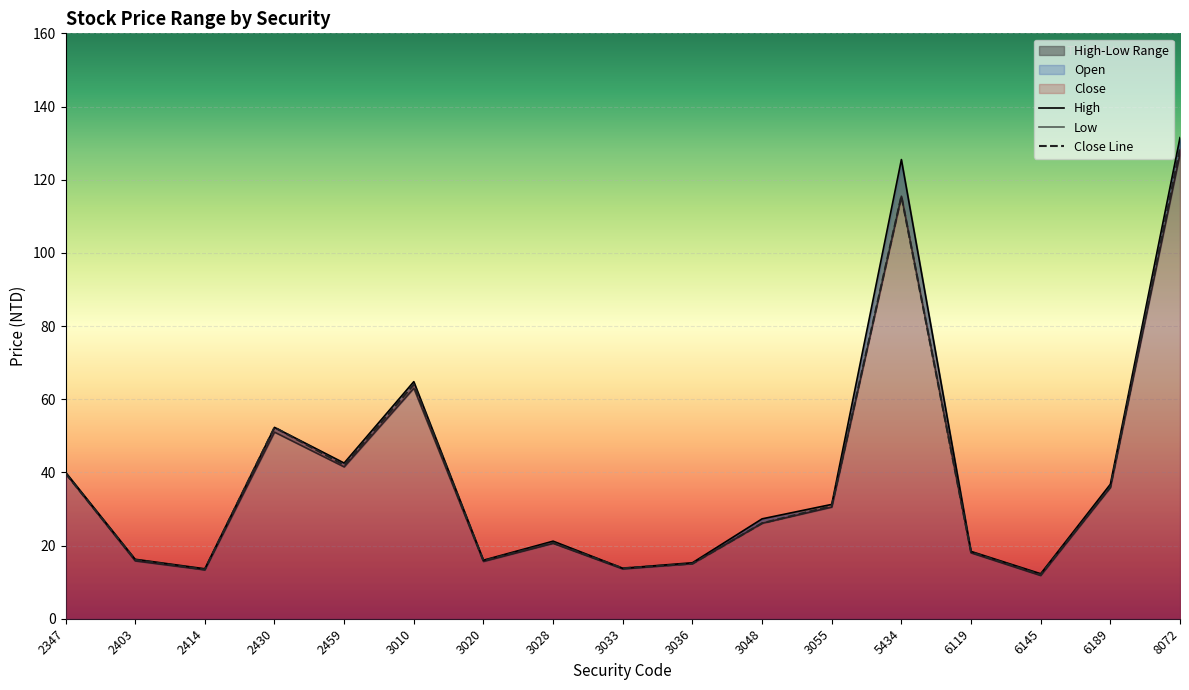

Is it true that Low equals 18.0 at 6119?

True